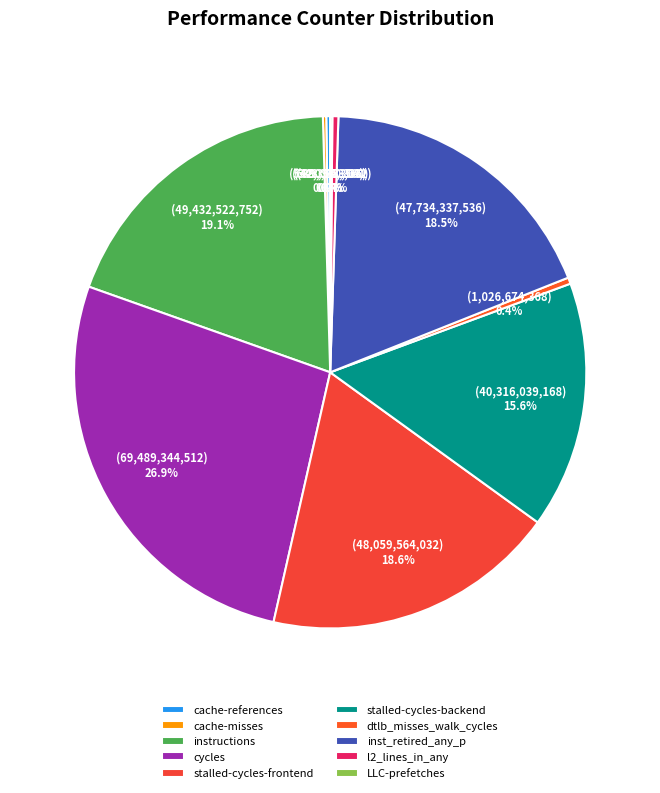

Does any single category account for the majority?

No